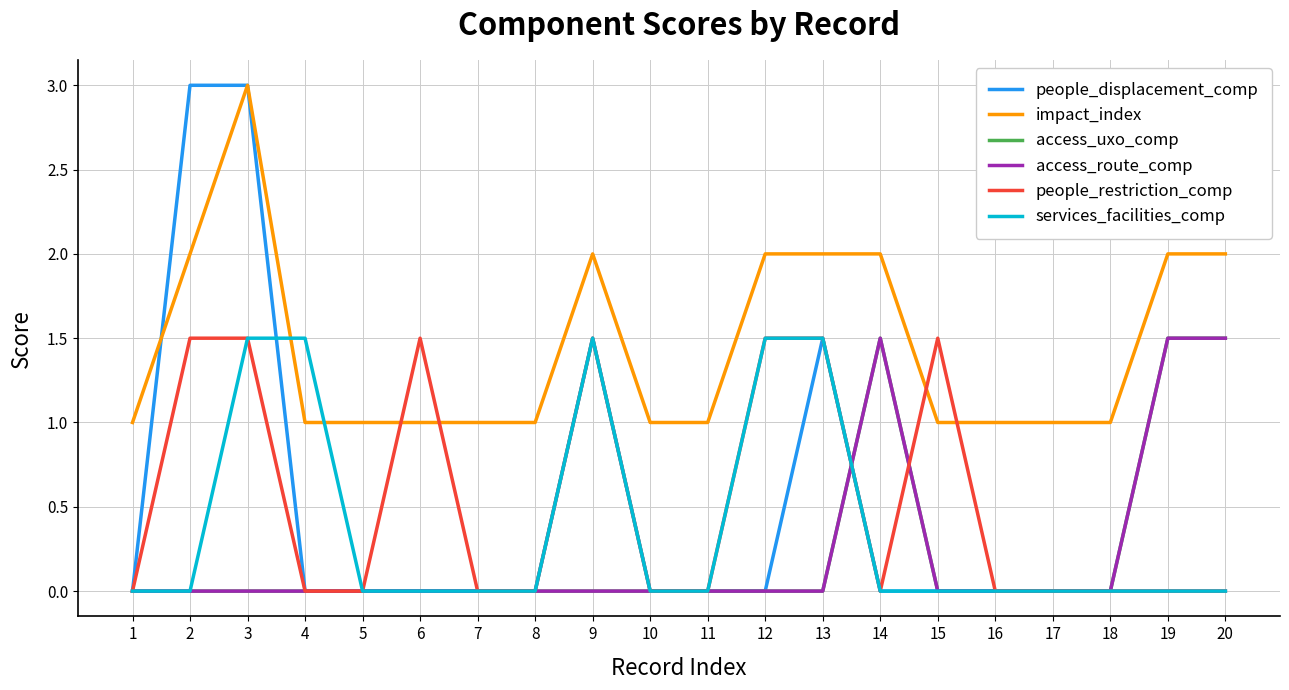

Rank the series at 4 from lowest to highest value.

people_displacement_comp, access_uxo_comp, access_route_comp, people_restriction_comp, impact_index, services_facilities_comp